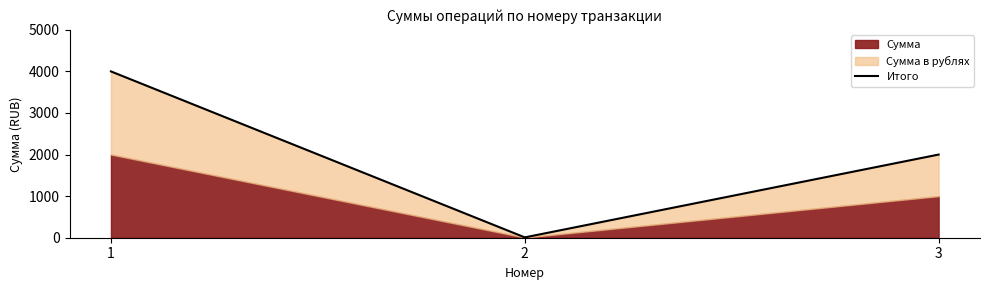

What is the difference between the values at 1 and 3?

2000